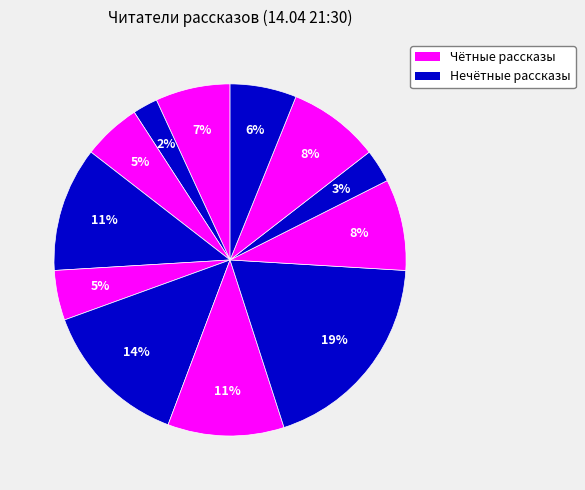

Does any single category account for the majority?

No